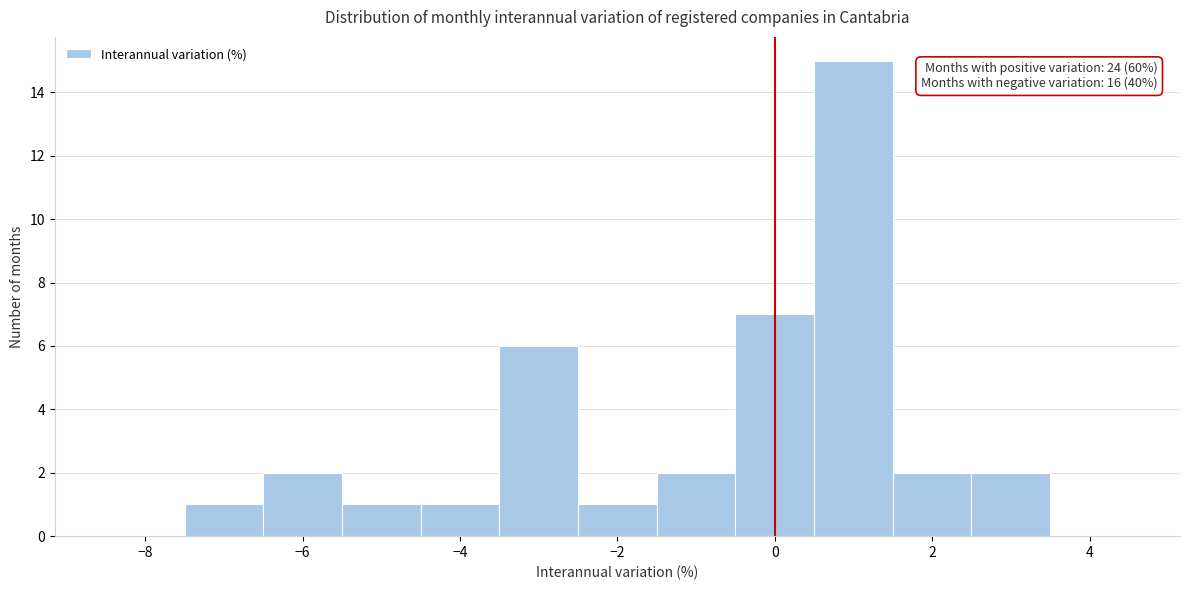

Which range on the x-axis has the tallest bar?

0.5 to 1.5